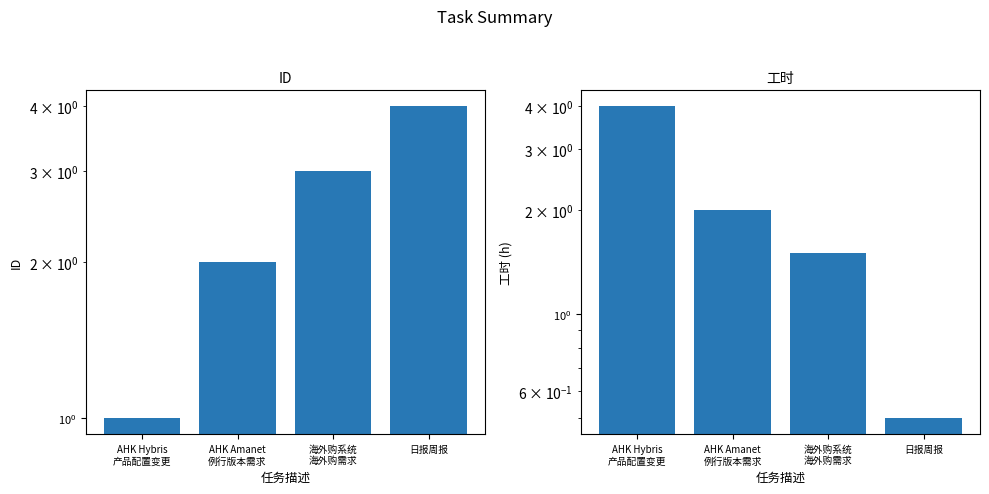

The ID series shows 3.0 at 海外购系统
海外购需求. True or false?

True